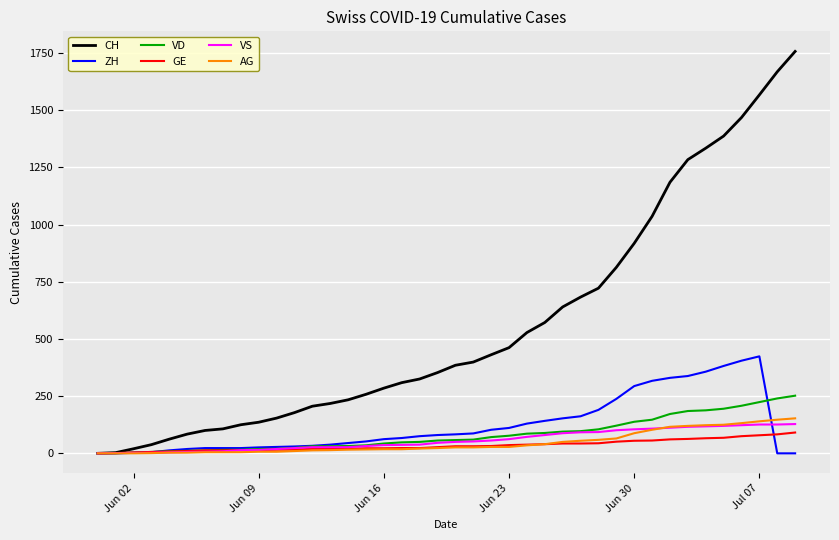

Which series has the largest range (max minus min)?

CH